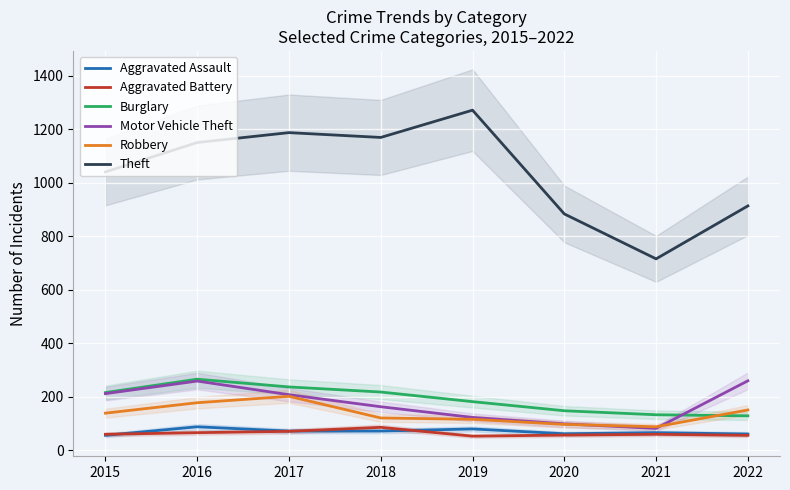

True or false: Robbery and Aggravated Assault intersect in this chart.

False